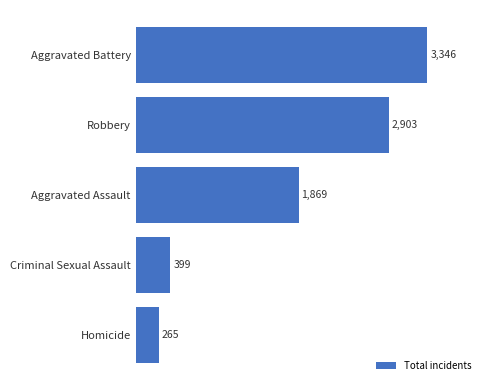

Where is the data nearest to the value 1805?

Aggravated Assault